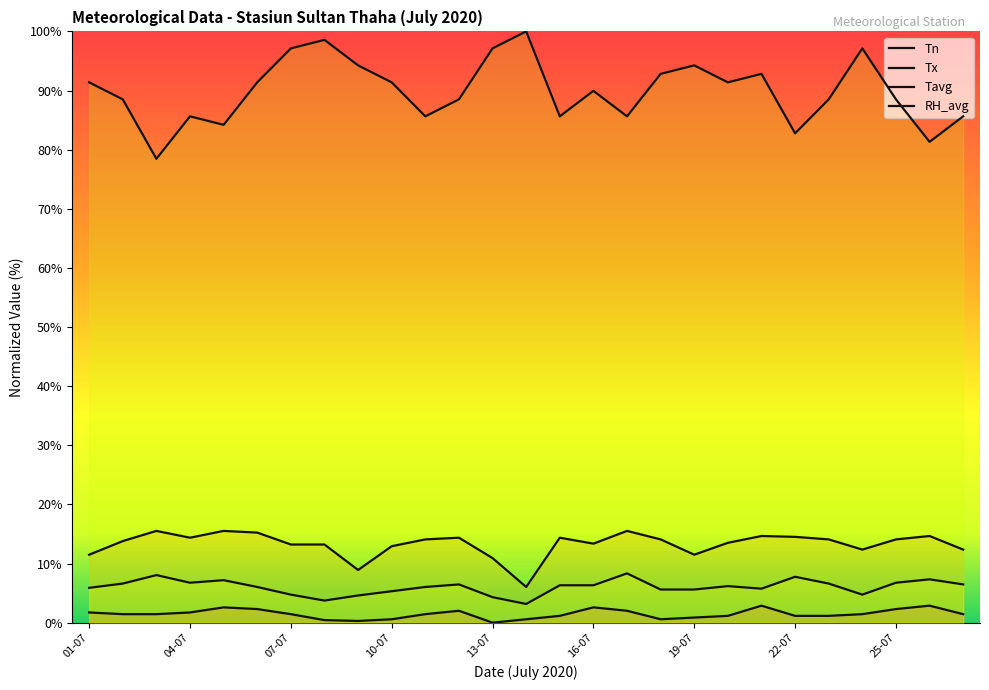

Reading left to right, list all the values displayed in this chart.

Tn: 01-07=1.7	02-07=1.4	03-07=1.4	04-07=1.7	05-07=2.6	06-07=2.3	07-07=1.4	08-07=0.4	09-07=0.3	10-07=0.6	11-07=1.4	12-07=2.0	13-07=0.0	14-07=0.6	15-07=1.1	16-07=2.6	17-07=2.0	18-07=0.6	19-07=0.9	20-07=1.1	21-07=2.9	22-07=1.1	23-07=1.1	24-07=1.4	25-07=2.3	26-07=2.9	27-07=1.4
Tx: 01-07=11.5	02-07=13.8	03-07=15.5	04-07=14.4	05-07=15.5	06-07=15.2	07-07=13.2	08-07=13.2	09-07=8.9	10-07=12.9	11-07=14.1	12-07=14.4	13-07=10.9	14-07=6.0	15-07=14.4	16-07=13.4	17-07=15.5	18-07=14.1	19-07=11.5	20-07=13.5	21-07=14.7	22-07=14.5	23-07=14.1	24-07=12.4	25-07=14.1	26-07=14.7	27-07=12.4
Tavg: 01-07=5.9	02-07=6.6	03-07=8.0	04-07=6.8	05-07=7.2	06-07=6.0	07-07=4.7	08-07=3.7	09-07=4.6	10-07=5.3	11-07=6.0	12-07=6.5	13-07=4.3	14-07=3.2	15-07=6.3	16-07=6.3	17-07=8.3	18-07=5.6	19-07=5.6	20-07=6.2	21-07=5.7	22-07=7.8	23-07=6.6	24-07=4.7	25-07=6.8	26-07=7.3	27-07=6.5
RH_avg: 01-07=91.4	02-07=88.5	03-07=78.4	04-07=85.6	05-07=84.2	06-07=91.4	07-07=97.1	08-07=98.6	09-07=94.3	10-07=91.4	11-07=85.6	12-07=88.5	13-07=97.1	14-07=100.0	15-07=85.6	16-07=89.9	17-07=85.6	18-07=92.8	19-07=94.3	20-07=91.4	21-07=92.8	22-07=82.8	23-07=88.5	24-07=97.1	25-07=88.5	26-07=81.3	27-07=85.6